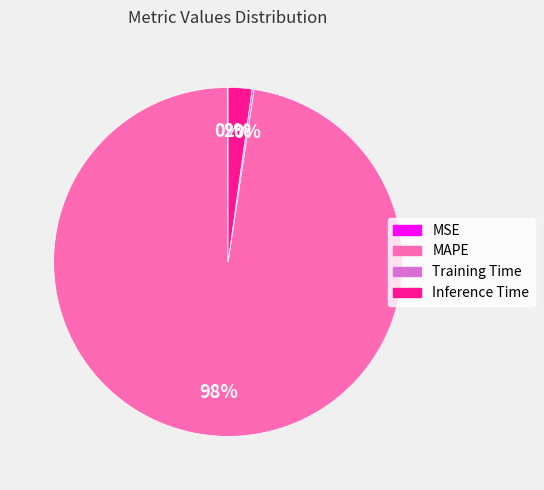

Which category accounts for the majority?

MAPE